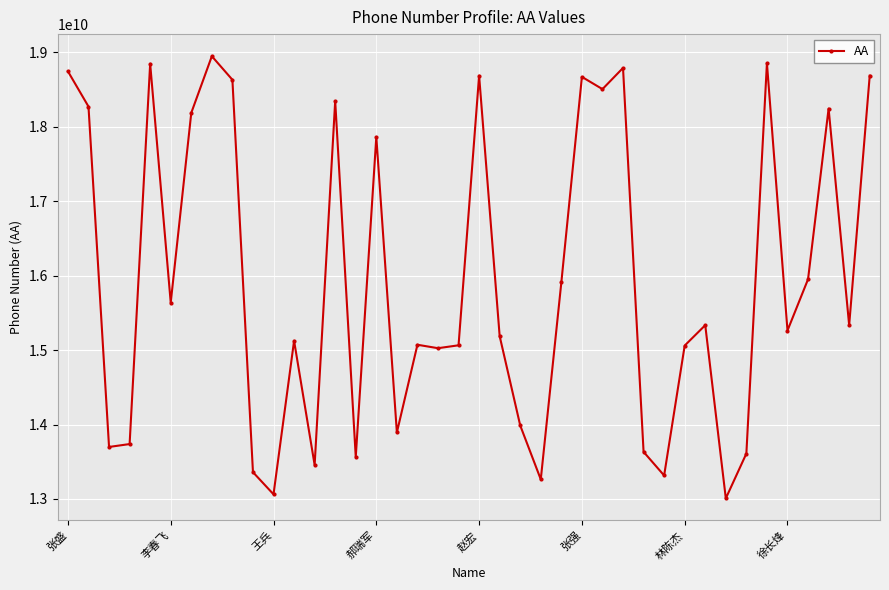

What is the greatest value displayed?

18946275450